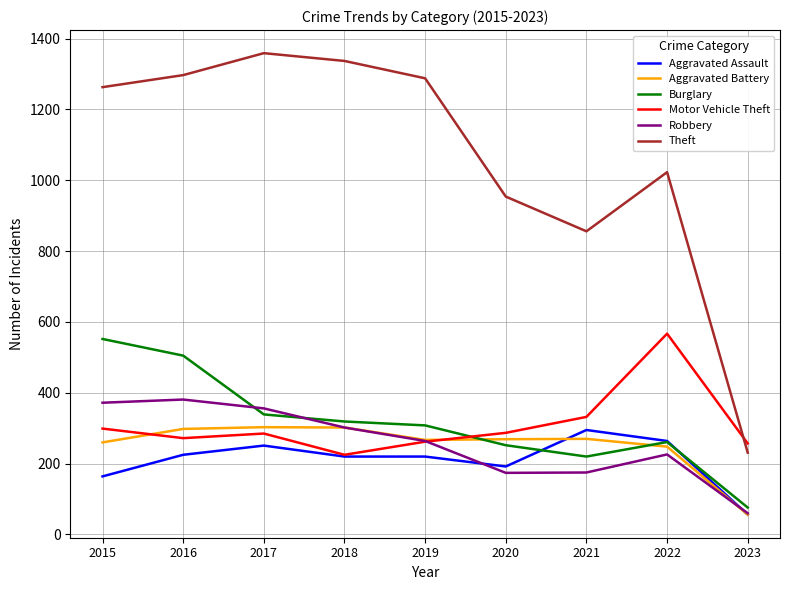

Which series has the widest spread of values?

Theft